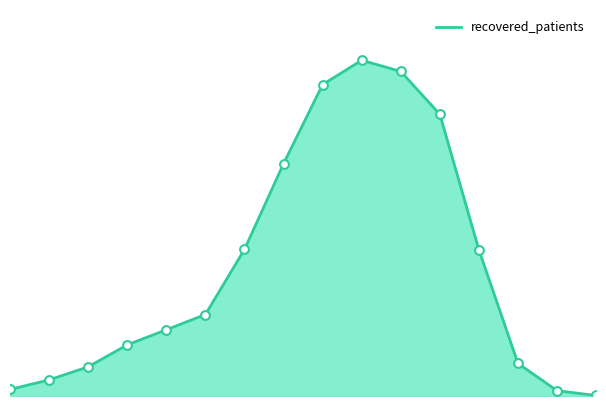

Does the chart have visible grid lines?

No